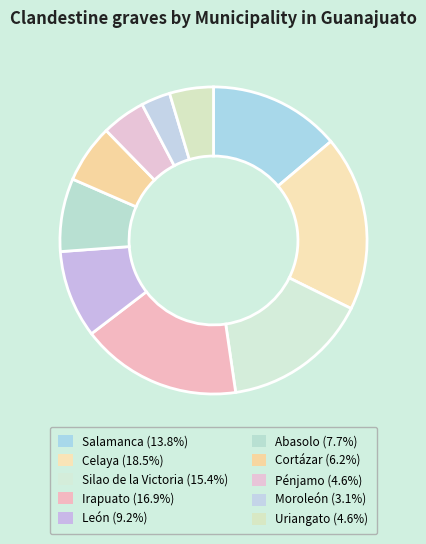

Is Moroleón the majority of the pie?

No